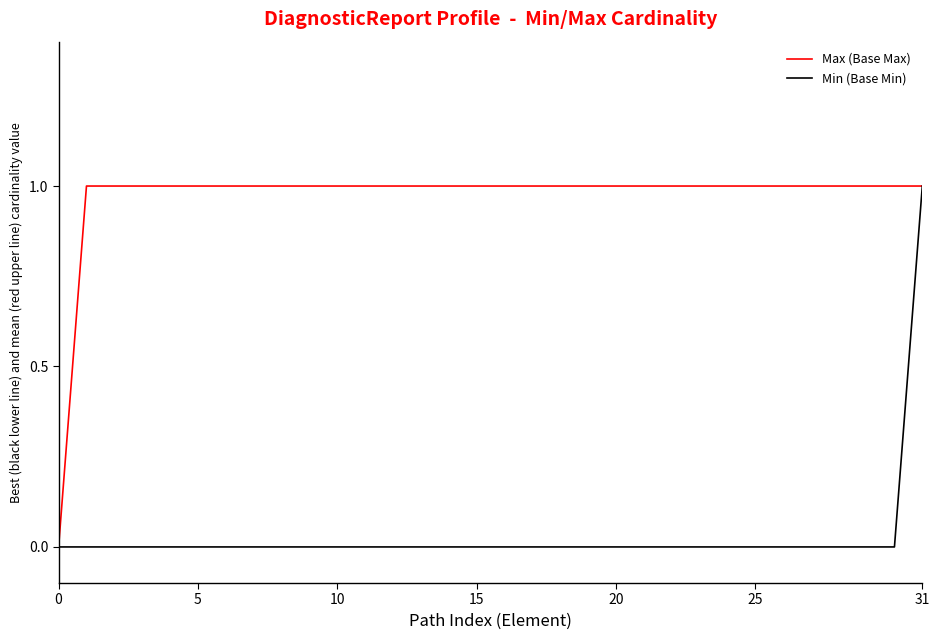

Reading right to left, extract all data points from this chart.

Max (Base Max): 1	1	1	1	1	1	1	1	1	1	1	1	1	1	1	1	1	1	1	1	1	1	1	1	1	1	1	1	1	1	1	0
Min (Base Min): 1	0	0	0	0	0	0	0	0	0	0	0	0	0	0	0	0	0	0	0	0	0	0	0	0	0	0	0	0	0	0	0